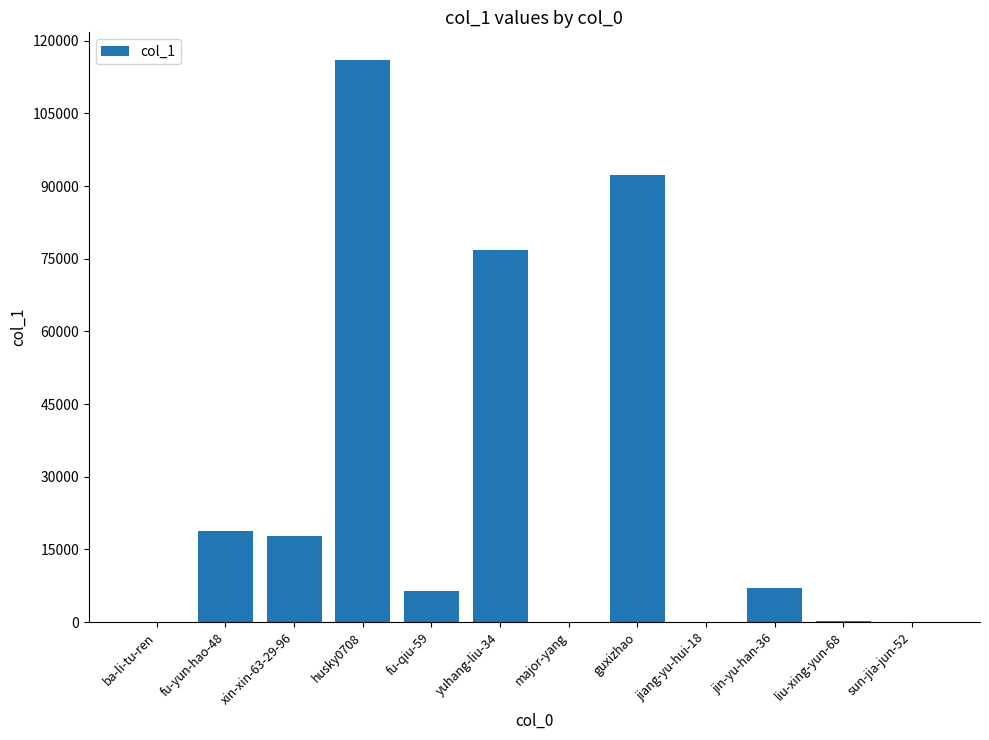

What is the ratio of the value at yuhang-liu-34 to the value at fu-qiu-59?

12.1